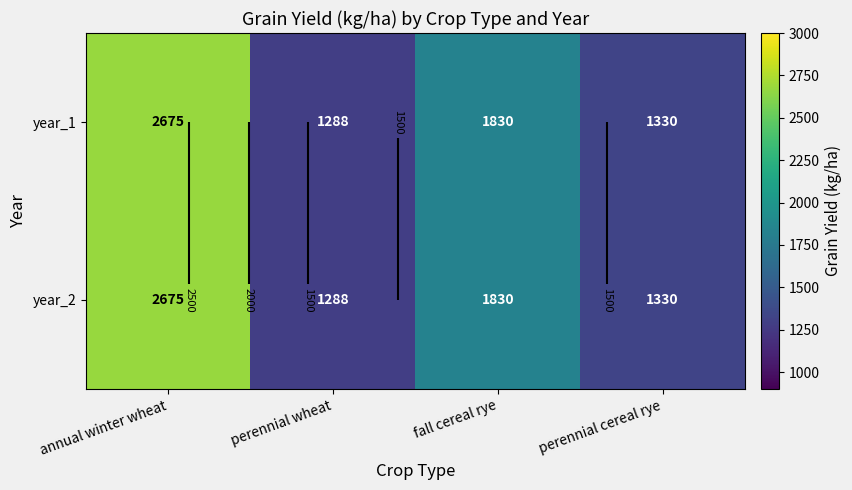

What is the sum of all year_2 values?

7122.5